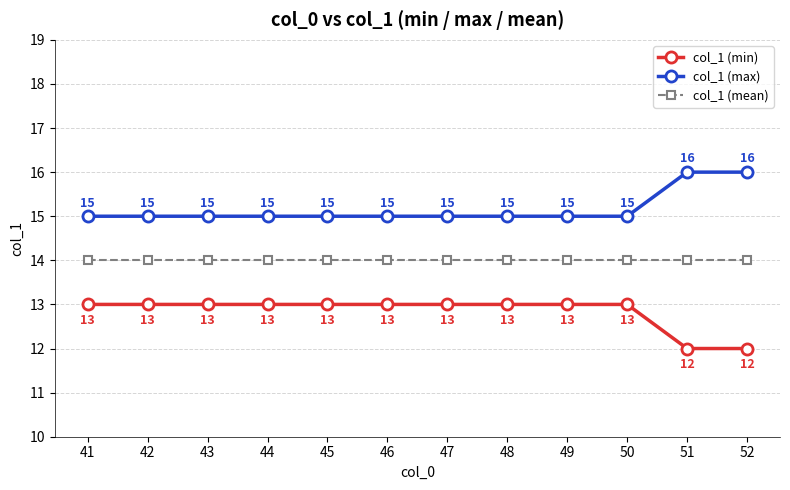

The col_1 (max) series shows 15 at 49. True or false?

True